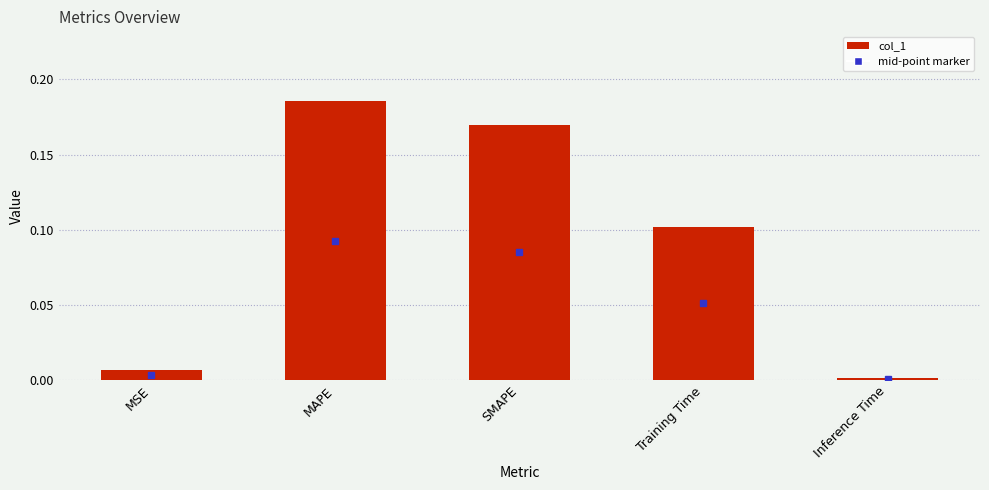

How many distinct data groups are displayed?

1